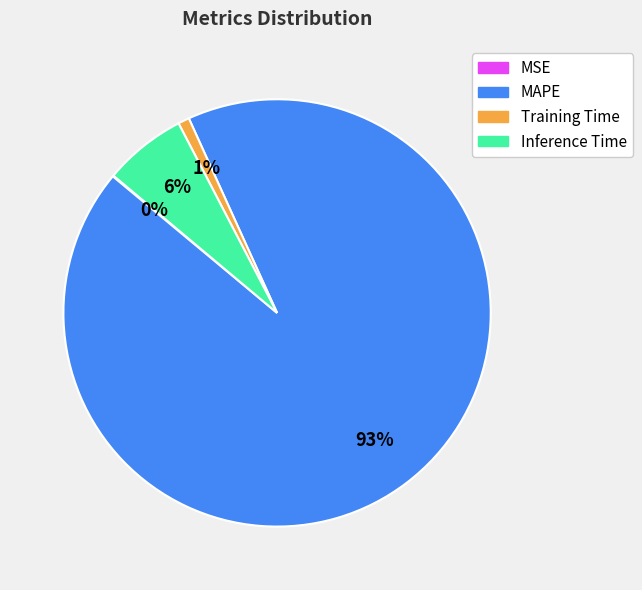

Does MAPE represent more than half of the total?

Yes